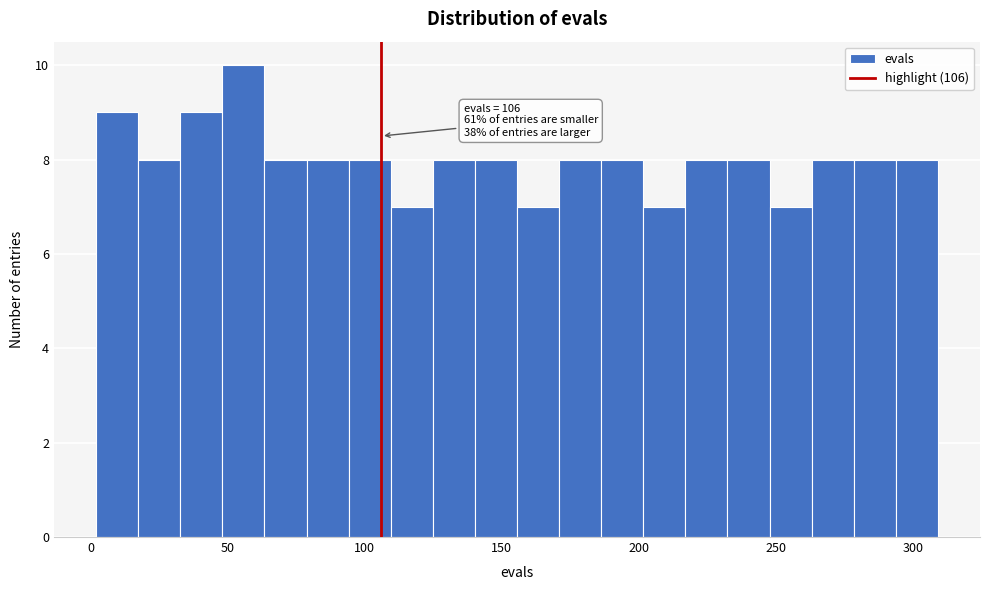

Around what value on the x-axis is the tallest bar? Give the approximate position of its centre, as read against the axis.

55